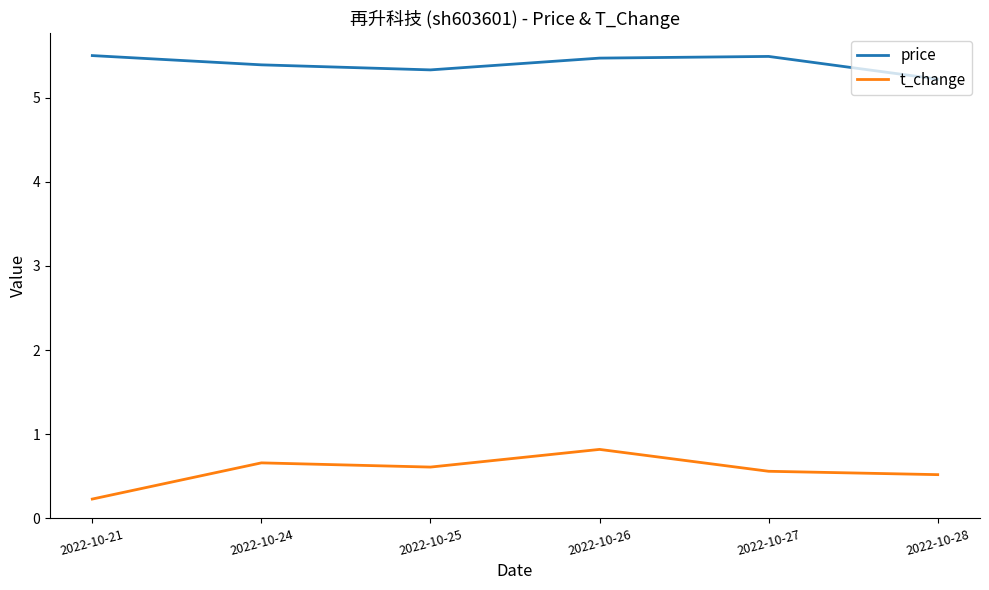

Reading left to right, transcribe all the data shown in this chart.

price: 2022-10-21=5.5	2022-10-24=5.4	2022-10-25=5.3	2022-10-26=5.5	2022-10-27=5.5	2022-10-28=5.2
t_change: 2022-10-21=0.2	2022-10-24=0.7	2022-10-25=0.6	2022-10-26=0.8	2022-10-27=0.6	2022-10-28=0.5